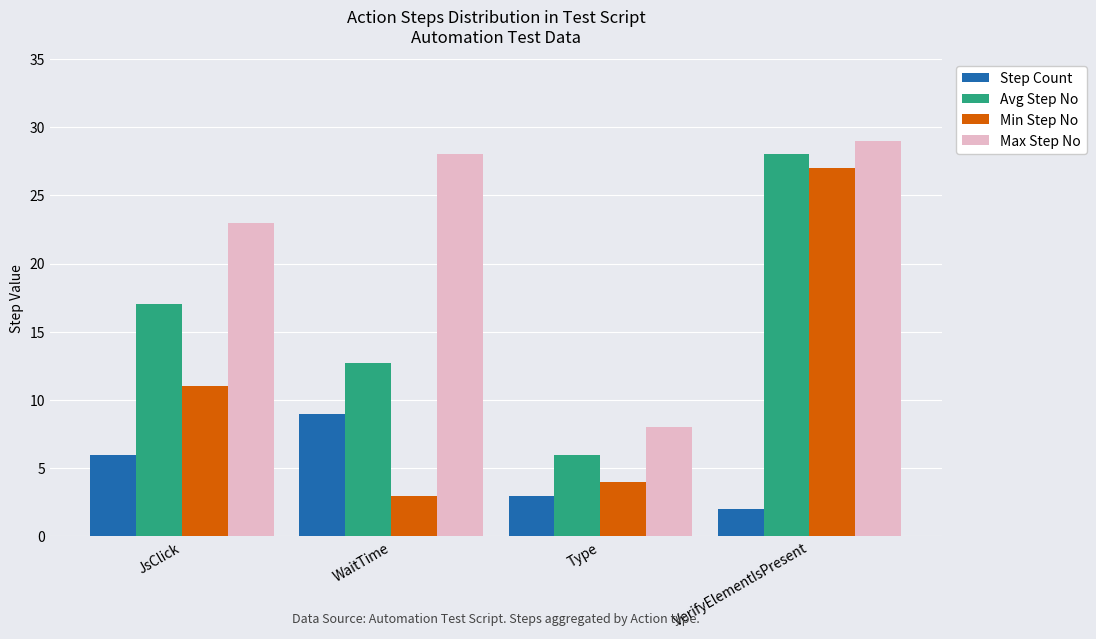

At which label does Max Step No reach its peak?

VerifyElementIsPresent